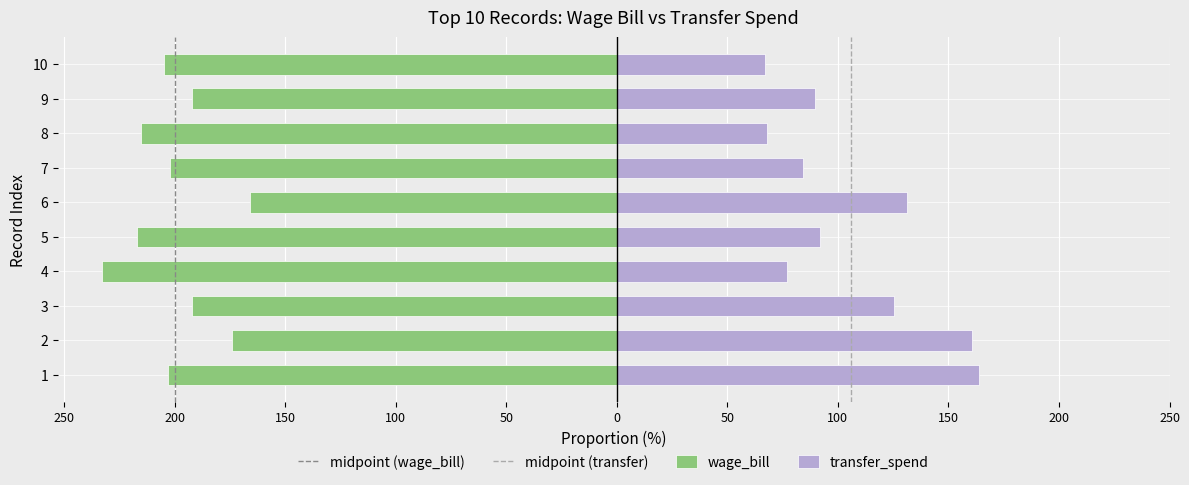

Which has a higher value, 6 or 8?

6